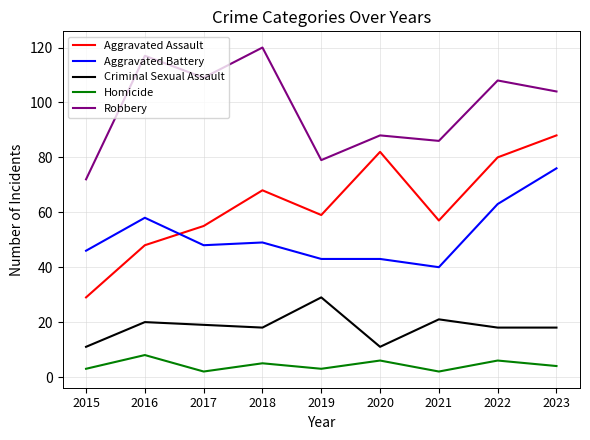

What is the sum of all Robbery values?

883